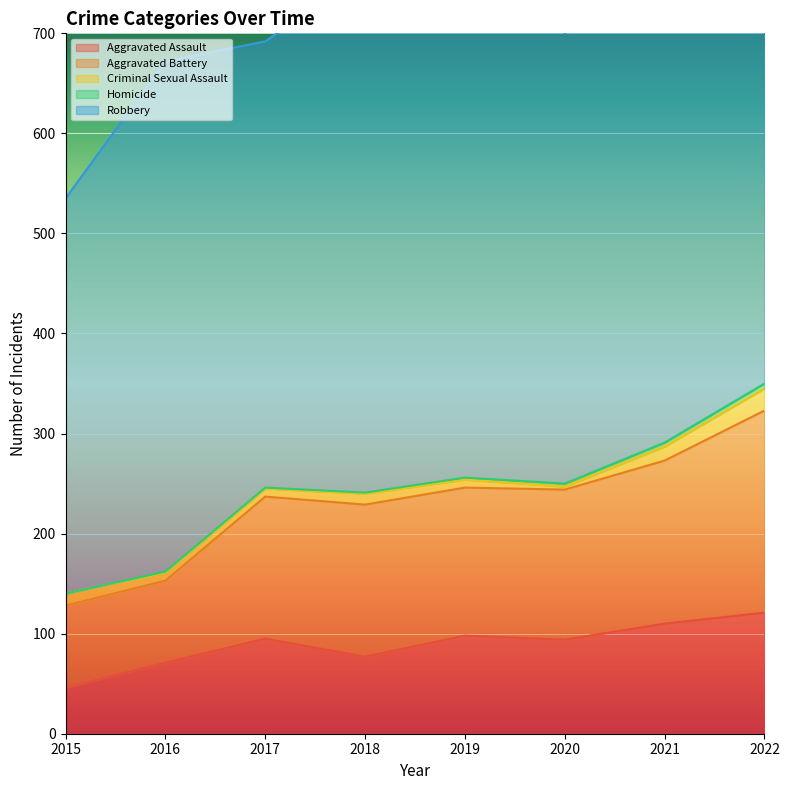

Which series has the widest spread of values?

Robbery